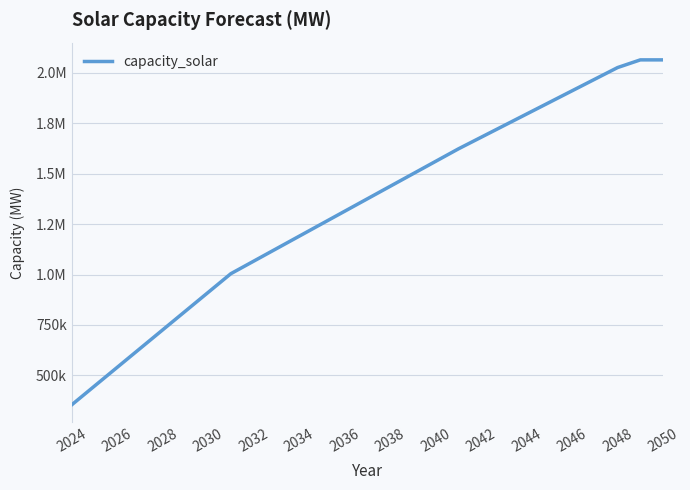

What is the sum of all values?

35982736.8